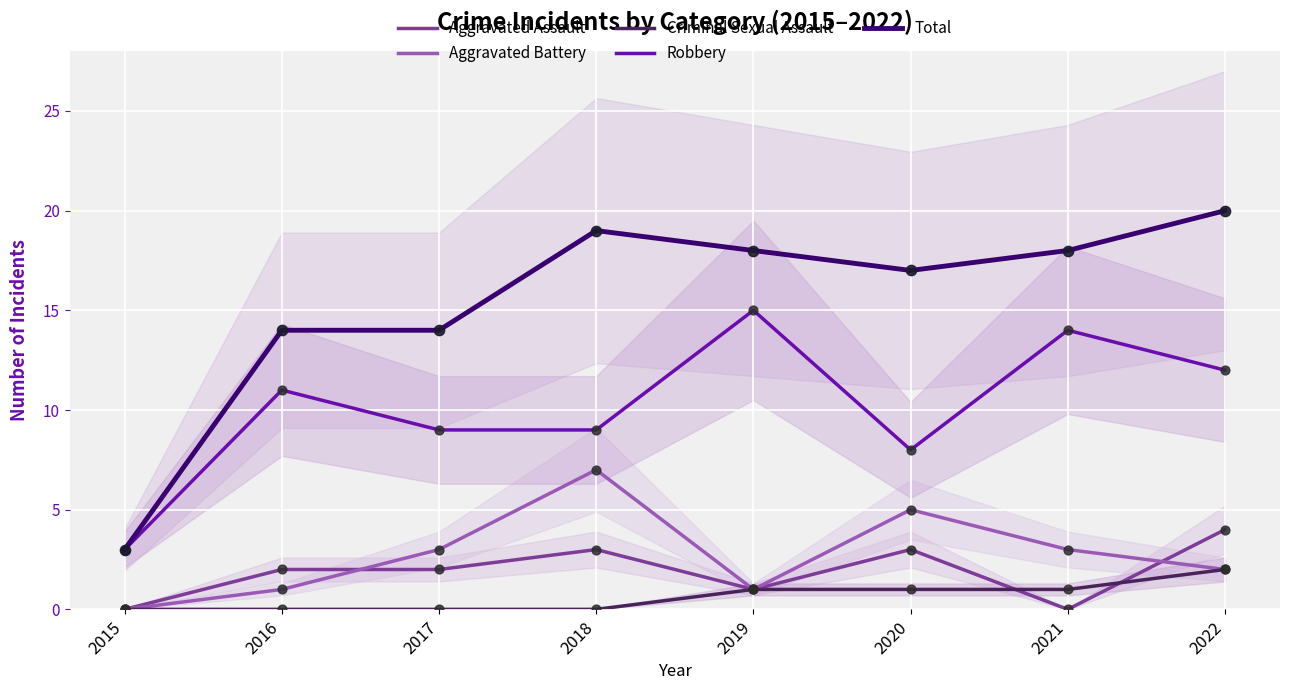

At how many categories does at least one series exceed 19?

1